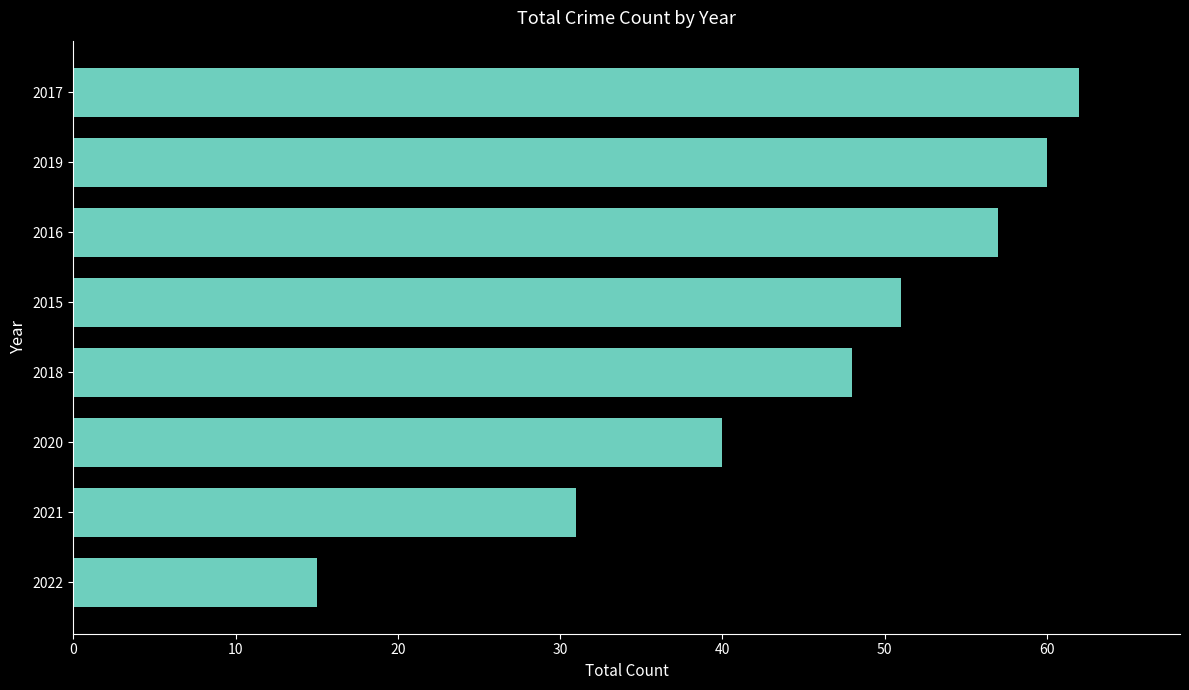

Rank the categories by value from lowest to highest.

2022, 2021, 2020, 2018, 2015, 2016, 2019, 2017